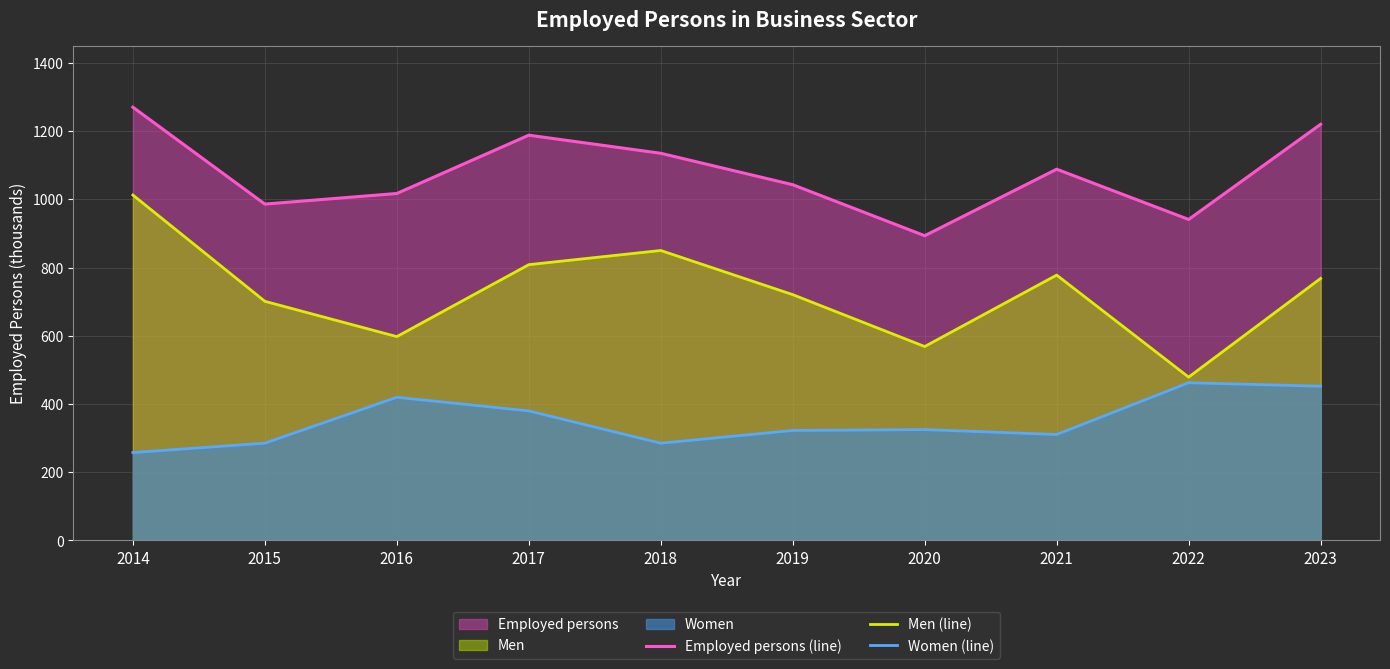

True or false: Women (line) and Employed persons (line) intersect in this chart.

False